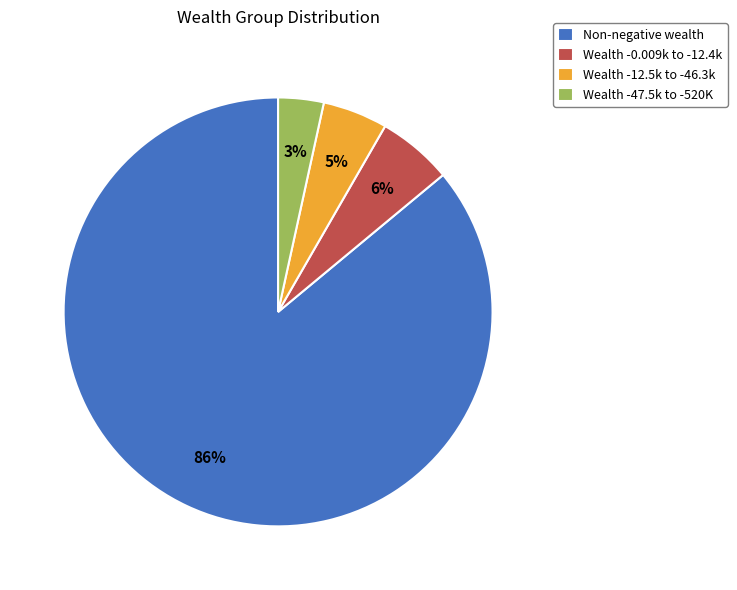

To the nearest percent, what is the difference between the Wealth -0.009k to -12.4k and Non-negative wealth slice percentages?

80%